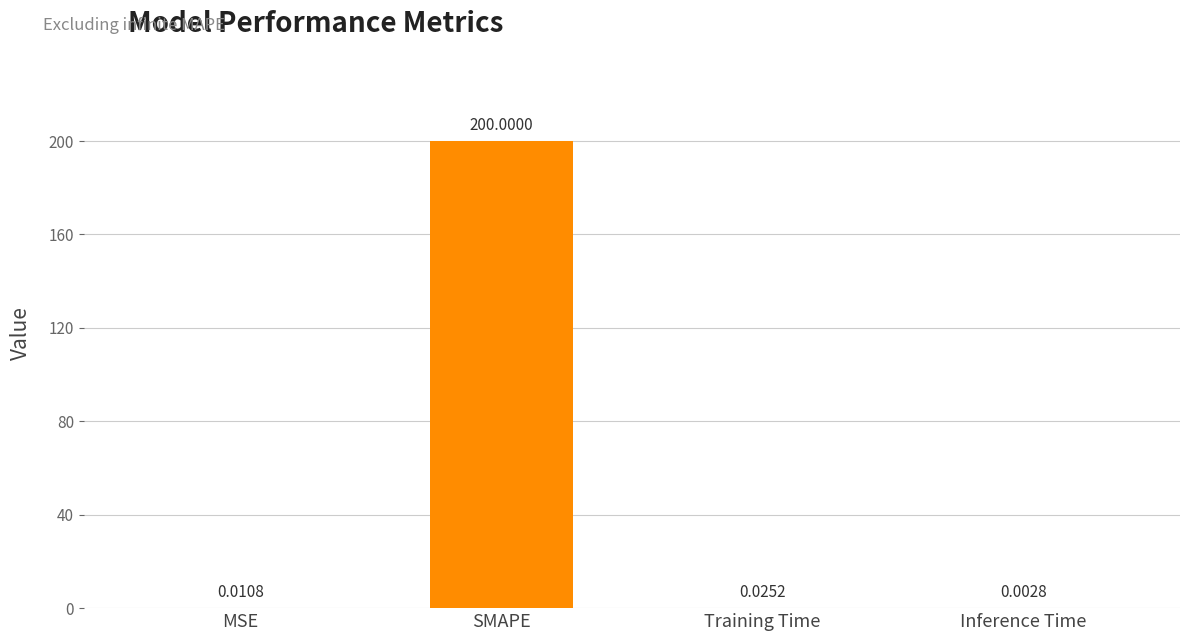

What is the change in value from SMAPE to Inference Time?

-200.0